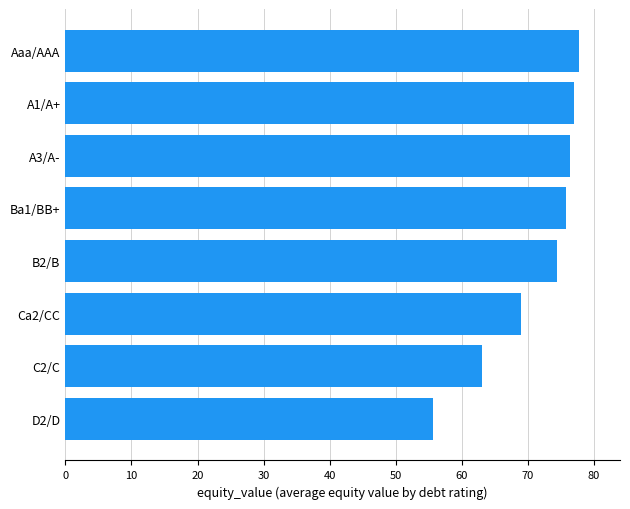

Approximately how many times larger is the value at Ba1/BB+ compared to A1/A+?

1.0